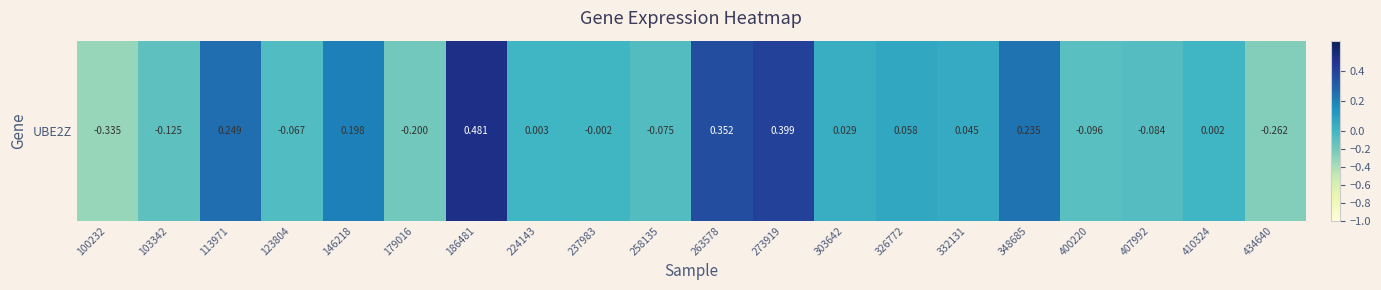

How many data points are above 0?

11